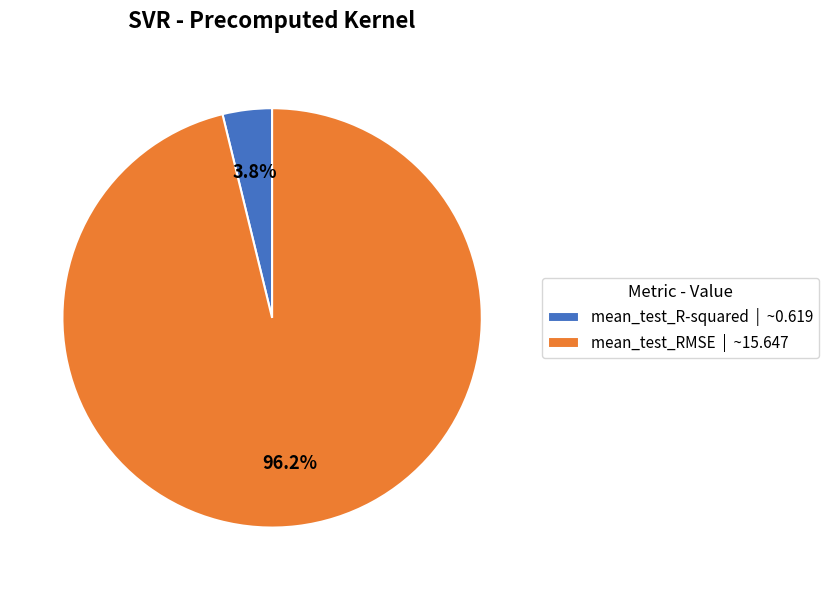

Which category has the smallest portion of the pie?

mean_test_R-squared